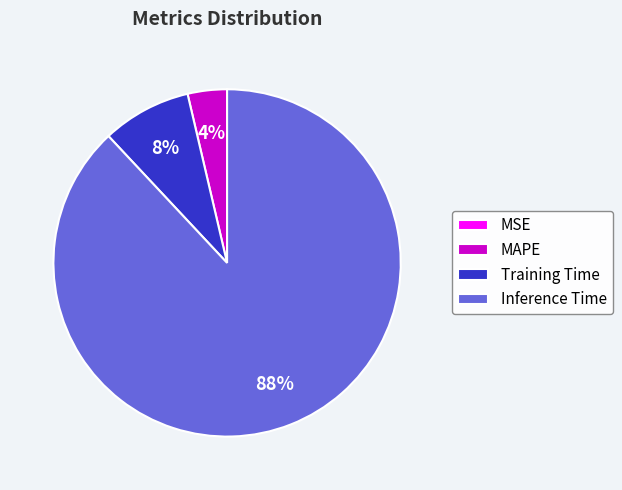

The Training Time slice represents 1% of the pie. True or false?

False